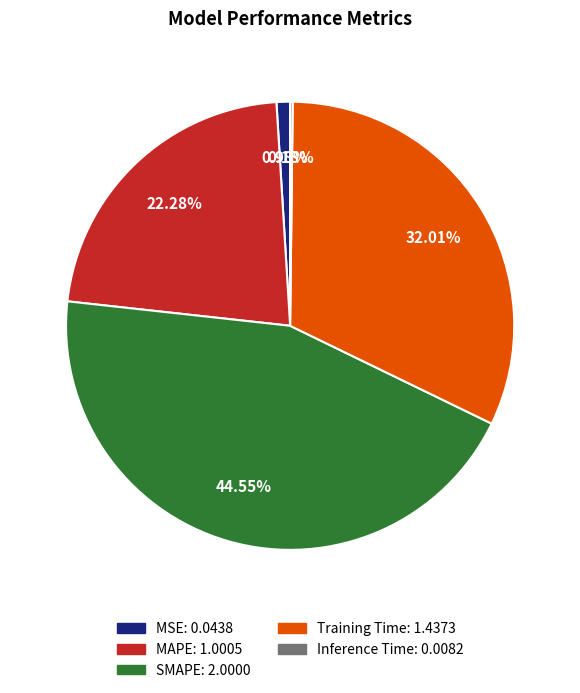

Is the sum of MAPE: 1.0005 and MSE: 0.0438 greater than half?

No